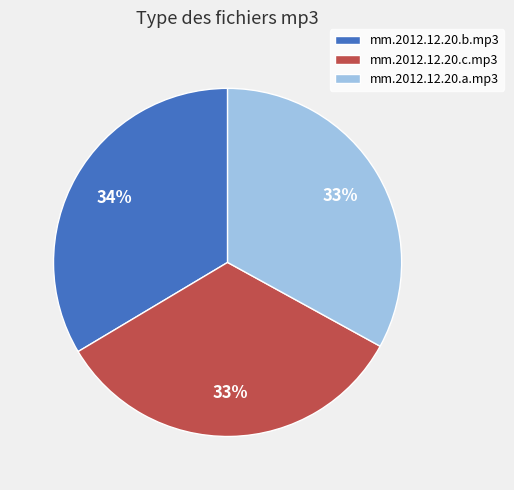

To the nearest percent, what is the combined percentage of mm.2012.12.20.a.mp3 and mm.2012.12.20.b.mp3?

67%